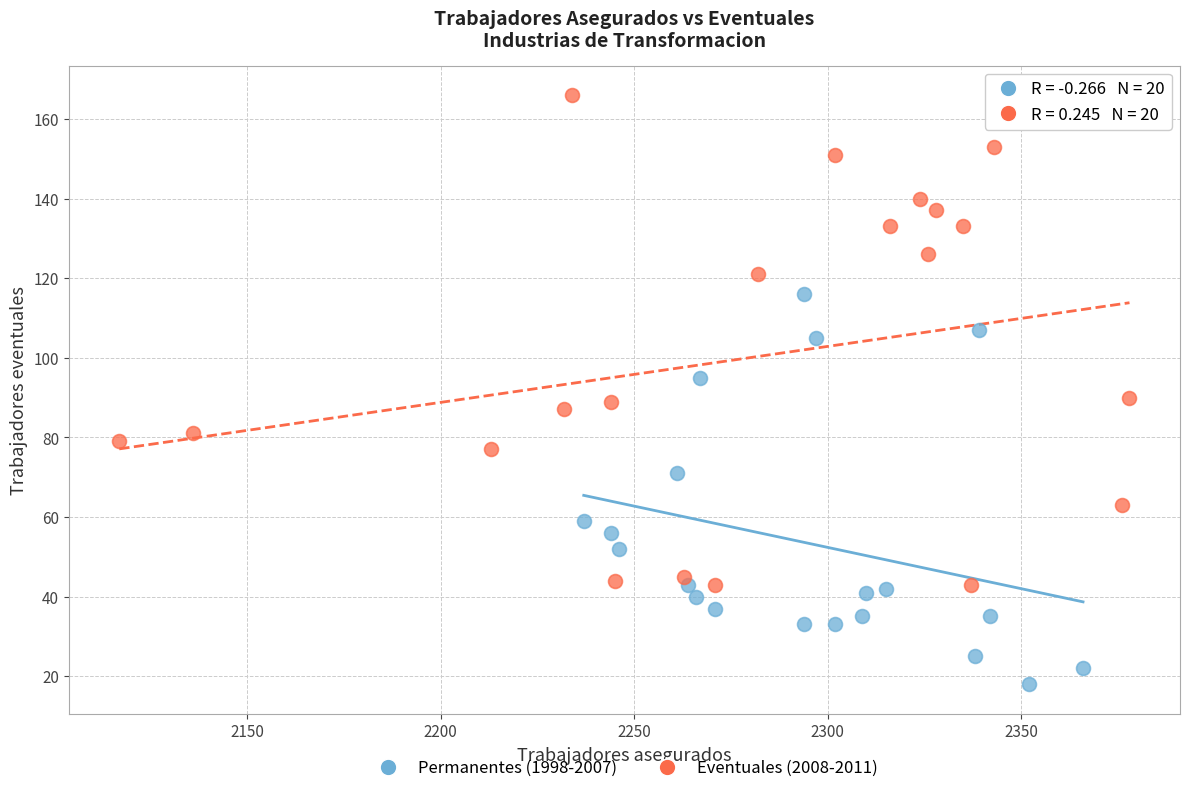

Which series has the largest Y range (max minus min)?

Eventuales (2008-2011)